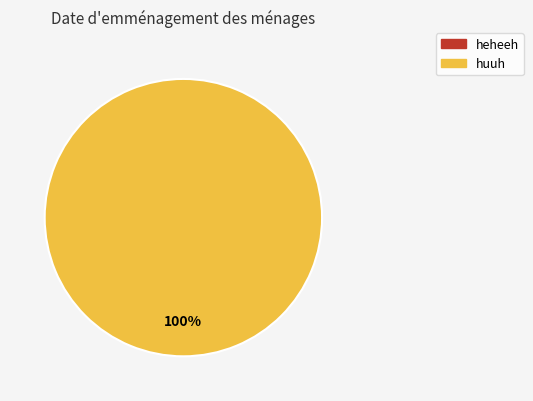

How many segments does this pie chart have?

2